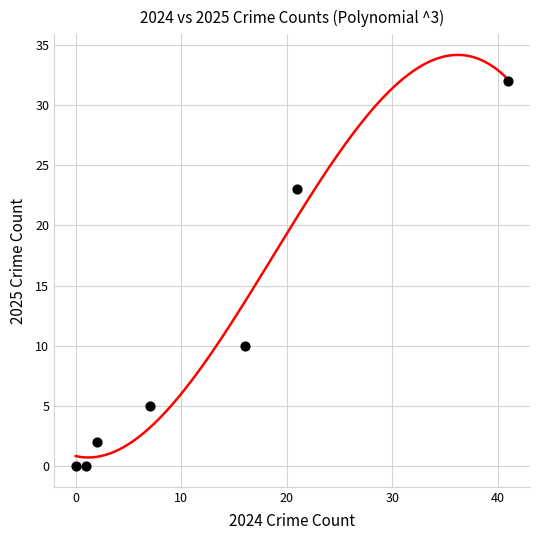

What is the range of X values (max minus min)?

41